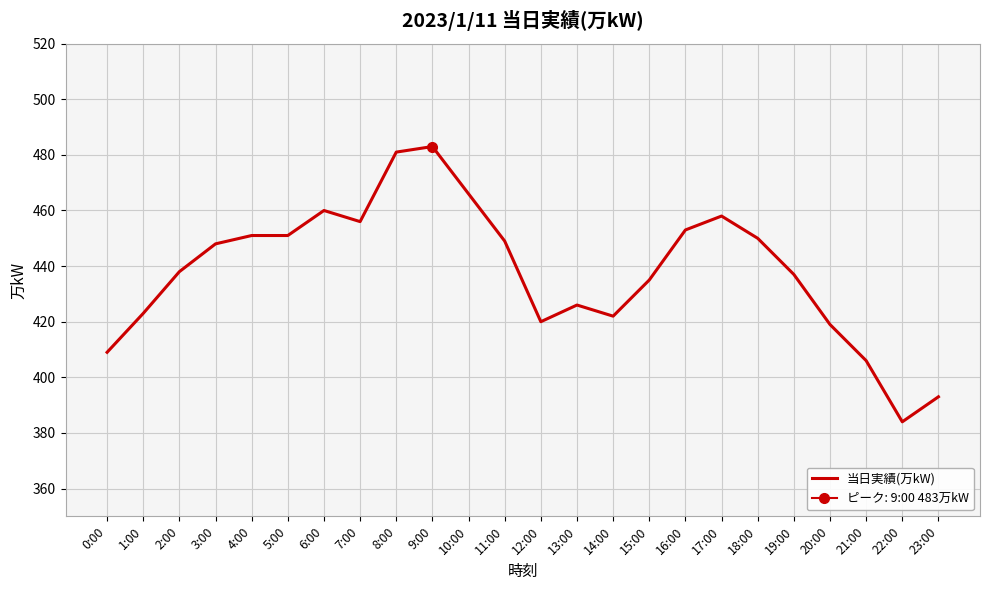

Reading left to right, extract all data points from this chart.

0:00=409	1:00=423	2:00=438	3:00=448	4:00=451	5:00=451	6:00=460	7:00=456	8:00=481	9:00=483	10:00=466	11:00=449	12:00=420	13:00=426	14:00=422	15:00=435	16:00=453	17:00=458	18:00=450	19:00=437	20:00=419	21:00=406	22:00=384	23:00=393